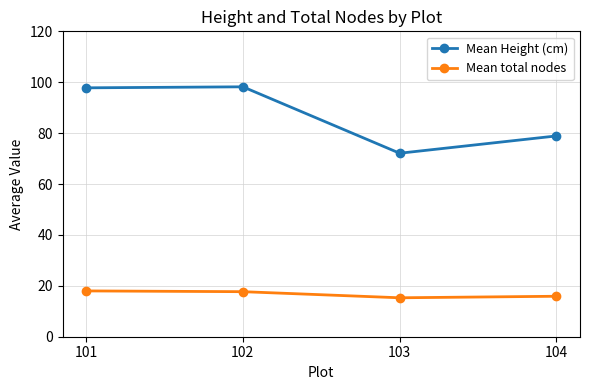

List the series in order of their peak value, lowest first.

Mean total nodes, Mean Height (cm)